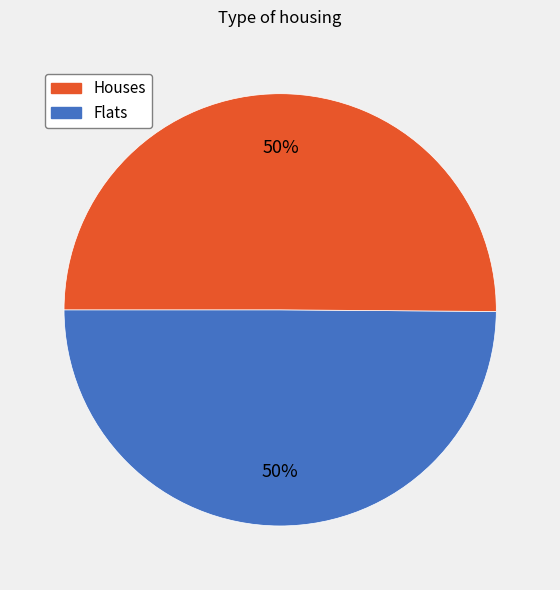

How many segments does this pie chart have?

2